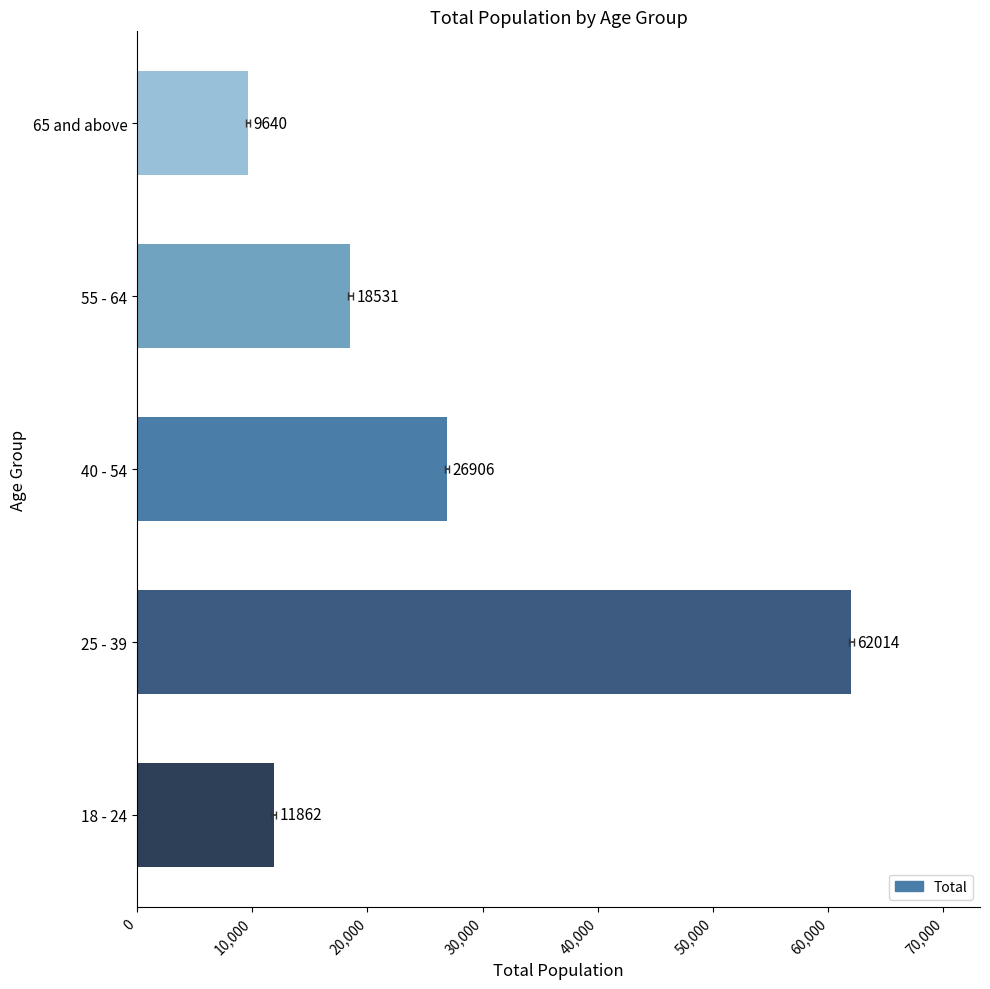

Where does the data first go above 18531?

25 - 39